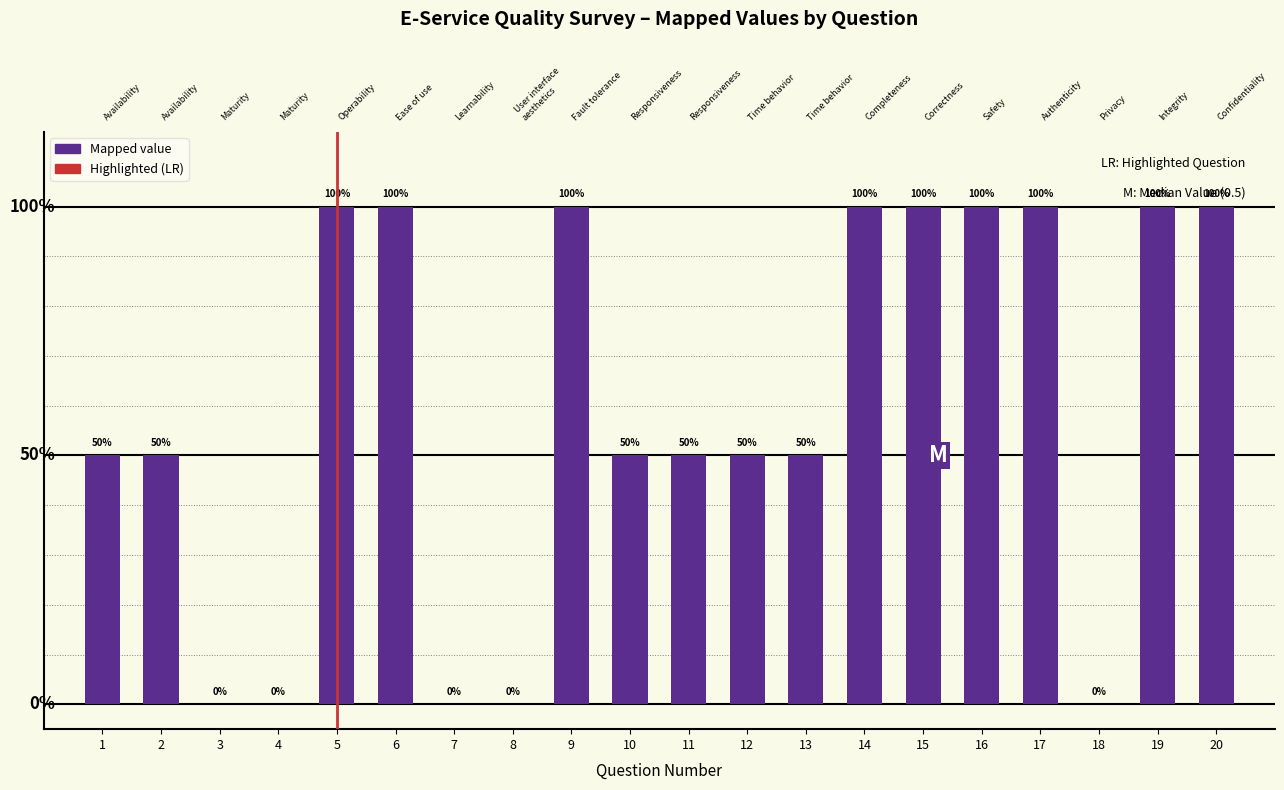

Which label corresponds to the smallest value in the chart?

3